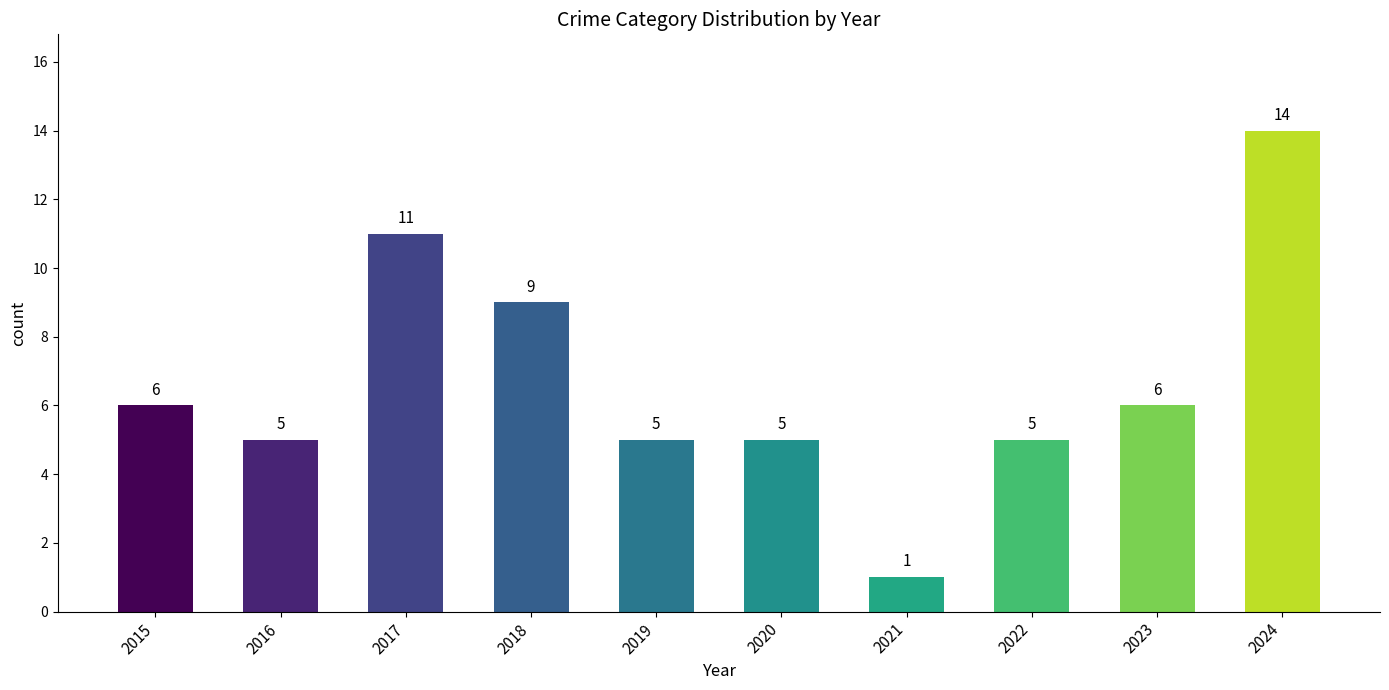

What is the sum of the values at 2015 and 2018?

15